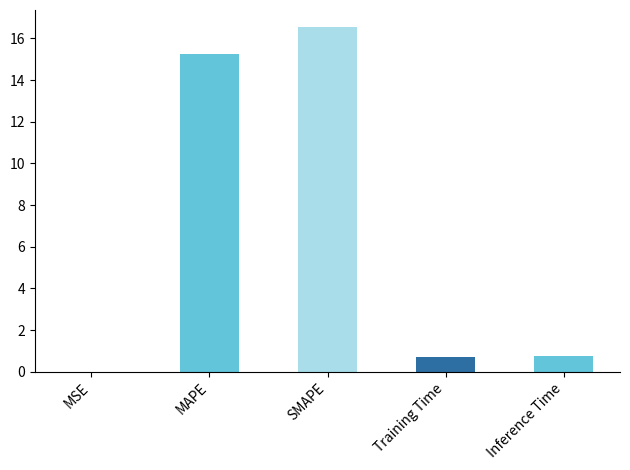

What is the change in value from MSE to Inference Time?

+0.8